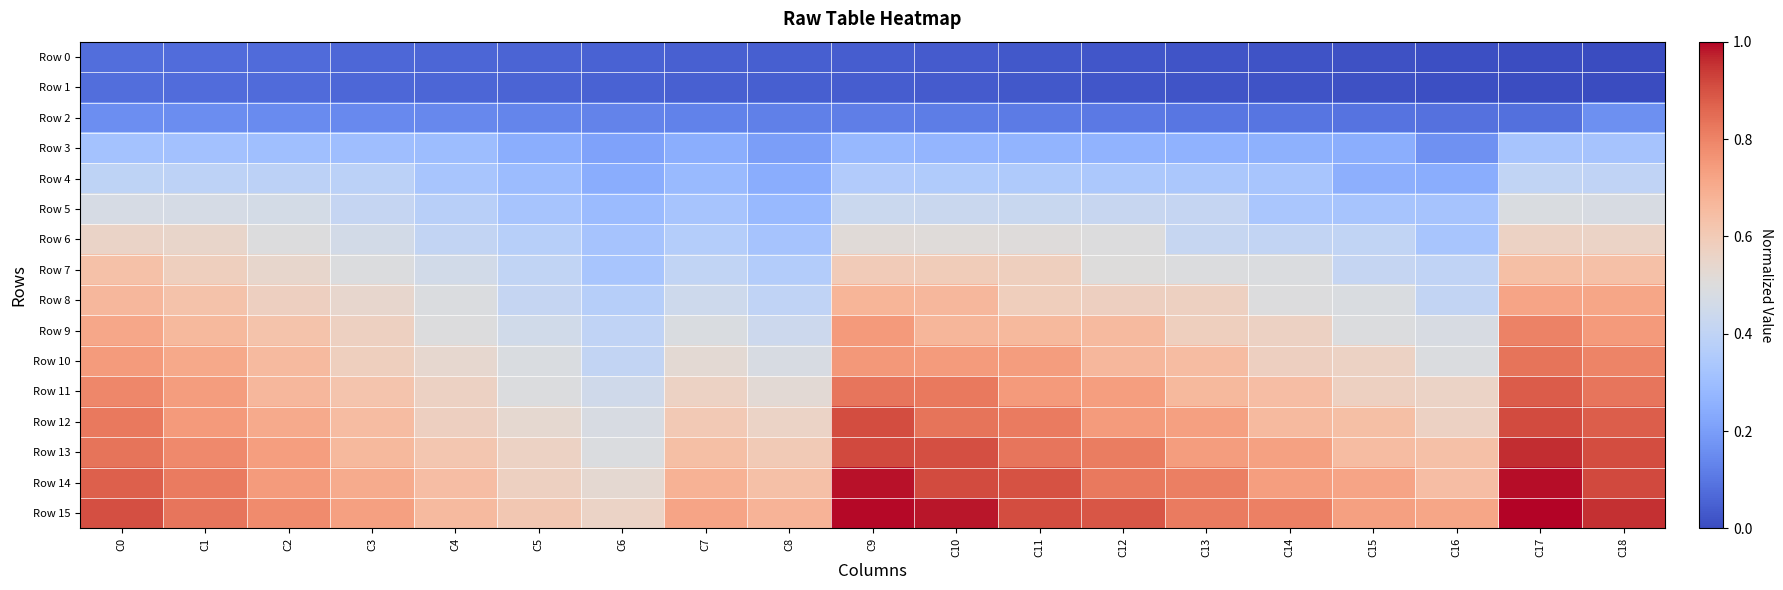

Reading right to left, transcribe all the data shown in this chart.

Row 0: C18=0.0	C17=0.0	C16=0.0	C15=0.0	C14=0.0	C13=0.0	C12=0.0	C11=0.0	C10=0.0	C9=0.0	C8=0.0	C7=0.0	C6=0.1	C5=0.1	C4=0.1	C3=0.1	C2=0.1	C1=0.1	C0=0.1
Row 1: C18=0.0	C17=0.0	C16=0.0	C15=0.0	C14=0.0	C13=0.0	C12=0.0	C11=0.0	C10=0.0	C9=0.0	C8=0.0	C7=0.0	C6=0.1	C5=0.1	C4=0.1	C3=0.1	C2=0.1	C1=0.1	C0=0.1
Row 2: C18=0.2	C17=0.1	C16=0.1	C15=0.1	C14=0.1	C13=0.1	C12=0.1	C11=0.1	C10=0.1	C9=0.1	C8=0.1	C7=0.1	C6=0.1	C5=0.1	C4=0.1	C3=0.1	C2=0.1	C1=0.2	C0=0.2
Row 3: C18=0.3	C17=0.3	C16=0.2	C15=0.2	C14=0.3	C13=0.3	C12=0.3	C11=0.3	C10=0.3	C9=0.3	C8=0.2	C7=0.2	C6=0.2	C5=0.2	C4=0.3	C3=0.3	C2=0.3	C1=0.3	C0=0.3
Row 4: C18=0.4	C17=0.4	C16=0.2	C15=0.3	C14=0.3	C13=0.3	C12=0.3	C11=0.3	C10=0.4	C9=0.4	C8=0.2	C7=0.3	C6=0.2	C5=0.3	C4=0.3	C3=0.4	C2=0.4	C1=0.4	C0=0.4
Row 5: C18=0.5	C17=0.5	C16=0.3	C15=0.3	C14=0.3	C13=0.4	C12=0.4	C11=0.4	C10=0.4	C9=0.4	C8=0.3	C7=0.3	C6=0.3	C5=0.3	C4=0.4	C3=0.4	C2=0.5	C1=0.5	C0=0.5
Row 6: C18=0.6	C17=0.6	C16=0.3	C15=0.4	C14=0.4	C13=0.4	C12=0.5	C11=0.5	C10=0.5	C9=0.5	C8=0.3	C7=0.4	C6=0.3	C5=0.4	C4=0.4	C3=0.5	C2=0.5	C1=0.6	C0=0.6
Row 7: C18=0.6	C17=0.6	C16=0.4	C15=0.4	C14=0.5	C13=0.5	C12=0.5	C11=0.6	C10=0.6	C9=0.6	C8=0.4	C7=0.4	C6=0.3	C5=0.4	C4=0.5	C3=0.5	C2=0.5	C1=0.6	C0=0.6
Row 8: C18=0.7	C17=0.7	C16=0.4	C15=0.5	C14=0.5	C13=0.6	C12=0.6	C11=0.6	C10=0.7	C9=0.7	C8=0.4	C7=0.4	C6=0.4	C5=0.4	C4=0.5	C3=0.5	C2=0.6	C1=0.6	C0=0.7
Row 9: C18=0.7	C17=0.8	C16=0.5	C15=0.5	C14=0.6	C13=0.6	C12=0.7	C11=0.7	C10=0.7	C9=0.7	C8=0.4	C7=0.5	C6=0.4	C5=0.5	C4=0.5	C3=0.6	C2=0.6	C1=0.7	C0=0.7
Row 10: C18=0.8	C17=0.8	C16=0.5	C15=0.6	C14=0.6	C13=0.7	C12=0.7	C11=0.7	C10=0.7	C9=0.8	C8=0.5	C7=0.5	C6=0.4	C5=0.5	C4=0.5	C3=0.6	C2=0.7	C1=0.7	C0=0.7
Row 11: C18=0.8	C17=0.9	C16=0.6	C15=0.6	C14=0.6	C13=0.7	C12=0.7	C11=0.7	C10=0.8	C9=0.8	C8=0.5	C7=0.6	C6=0.4	C5=0.5	C4=0.6	C3=0.6	C2=0.7	C1=0.7	C0=0.8
Row 12: C18=0.9	C17=0.9	C16=0.6	C15=0.6	C14=0.7	C13=0.7	C12=0.7	C11=0.8	C10=0.8	C9=0.9	C8=0.6	C7=0.6	C6=0.5	C5=0.5	C4=0.6	C3=0.7	C2=0.7	C1=0.7	C0=0.8
Row 13: C18=0.9	C17=1.0	C16=0.6	C15=0.7	C14=0.7	C13=0.7	C12=0.8	C11=0.8	C10=0.9	C9=0.9	C8=0.6	C7=0.6	C6=0.5	C5=0.6	C4=0.6	C3=0.7	C2=0.7	C1=0.8	C0=0.8
Row 14: C18=0.9	C17=1.0	C16=0.6	C15=0.7	C14=0.7	C13=0.8	C12=0.8	C11=0.9	C10=0.9	C9=1.0	C8=0.6	C7=0.7	C6=0.5	C5=0.6	C4=0.6	C3=0.7	C2=0.7	C1=0.8	C0=0.9
Row 15: C18=1.0	C17=1.0	C16=0.7	C15=0.7	C14=0.8	C13=0.8	C12=0.9	C11=0.9	C10=1.0	C9=1.0	C8=0.7	C7=0.7	C6=0.6	C5=0.6	C4=0.7	C3=0.7	C2=0.8	C1=0.8	C0=0.9